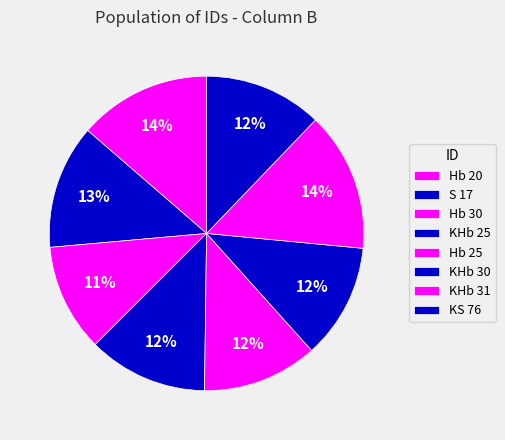

Does S 17 represent more than half of the total?

No